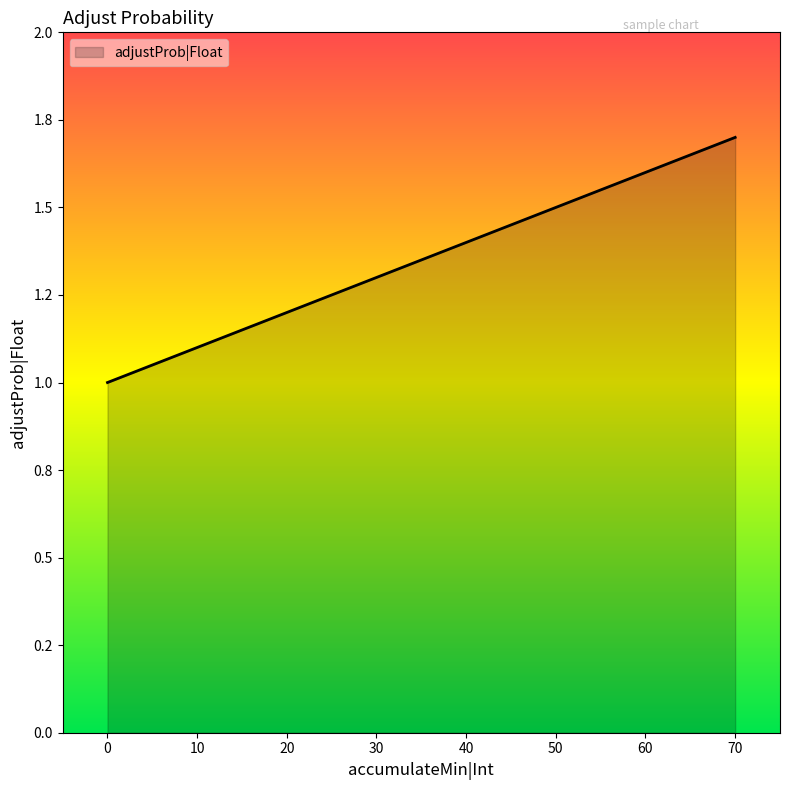

Is this an area chart (filled region under the line)?

Yes